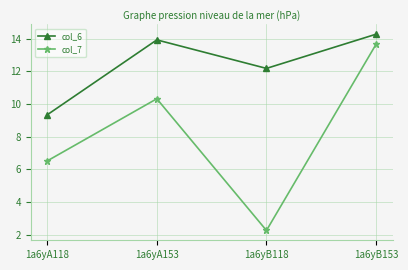

Reading right to left, list all the values displayed in this chart.

col_6: 14.3	12.2	13.9	9.3
col_7: 13.7	2.3	10.3	6.5